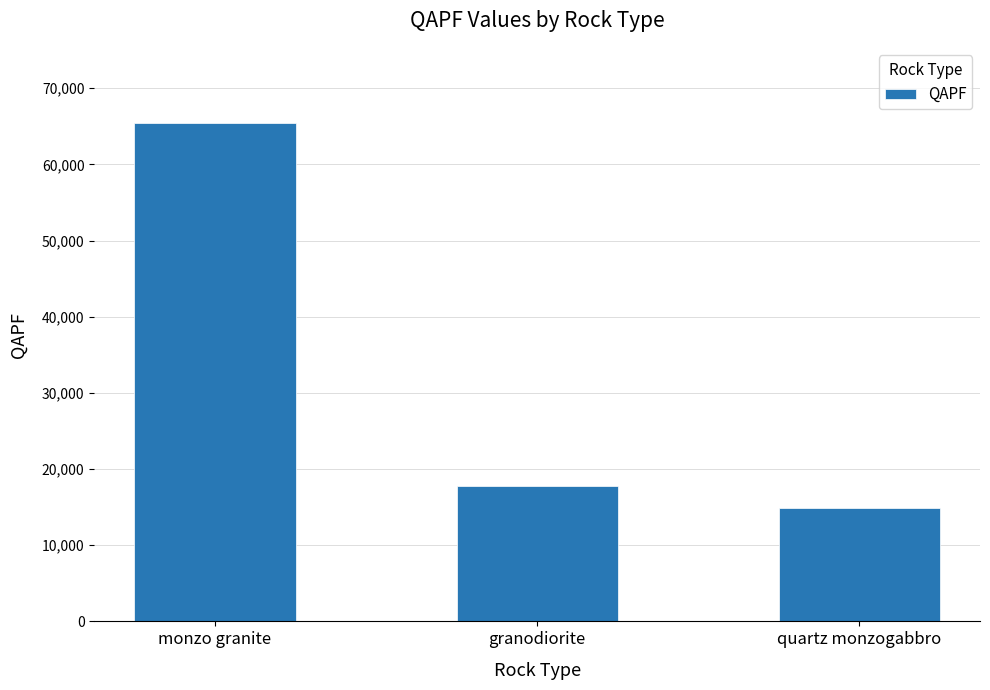

What is the label of the 2nd bar from the left?

granodiorite